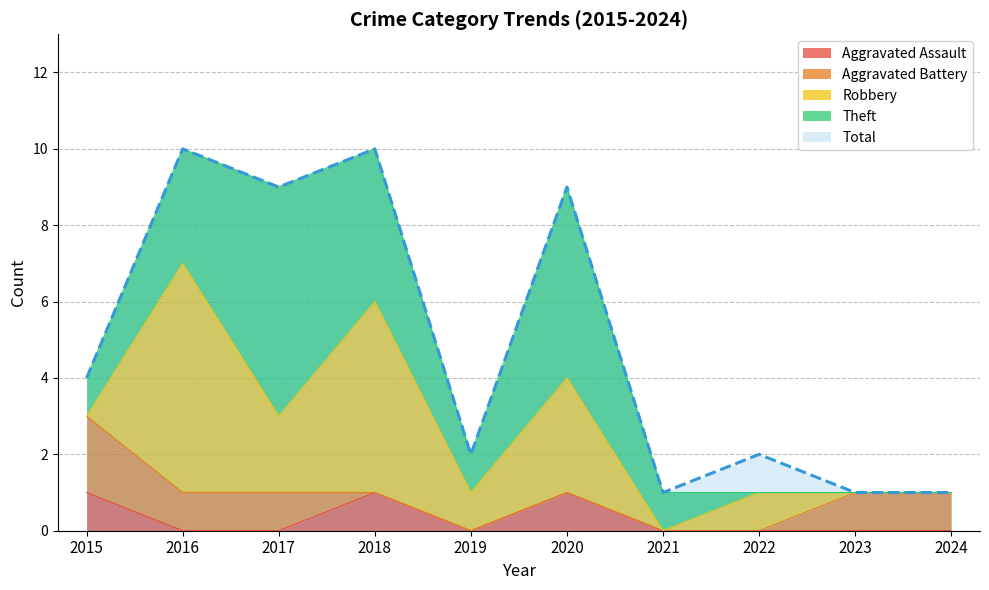

Where is the first local maximum for Aggravated Assault?

2018